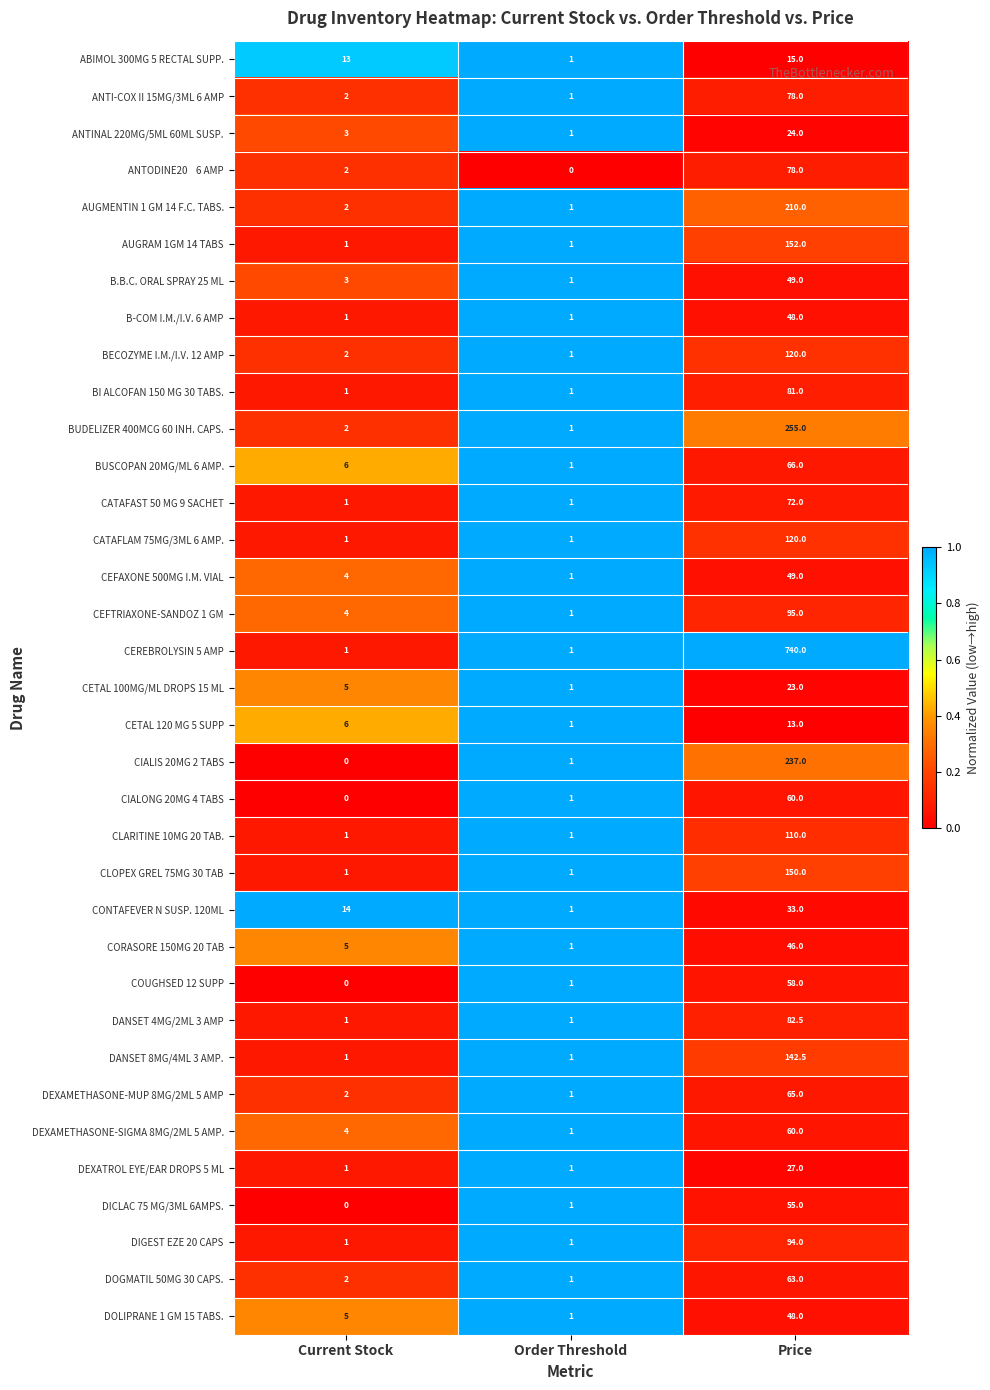

What is the total value across all series at Price?

3619.0